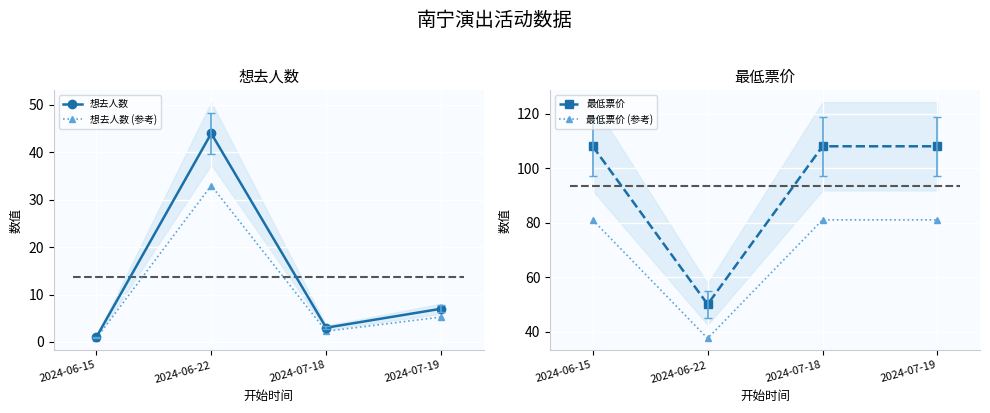

What is the difference between the 最低票价 (参考) values at 2024-07-18 and 2024-06-22?

43.5